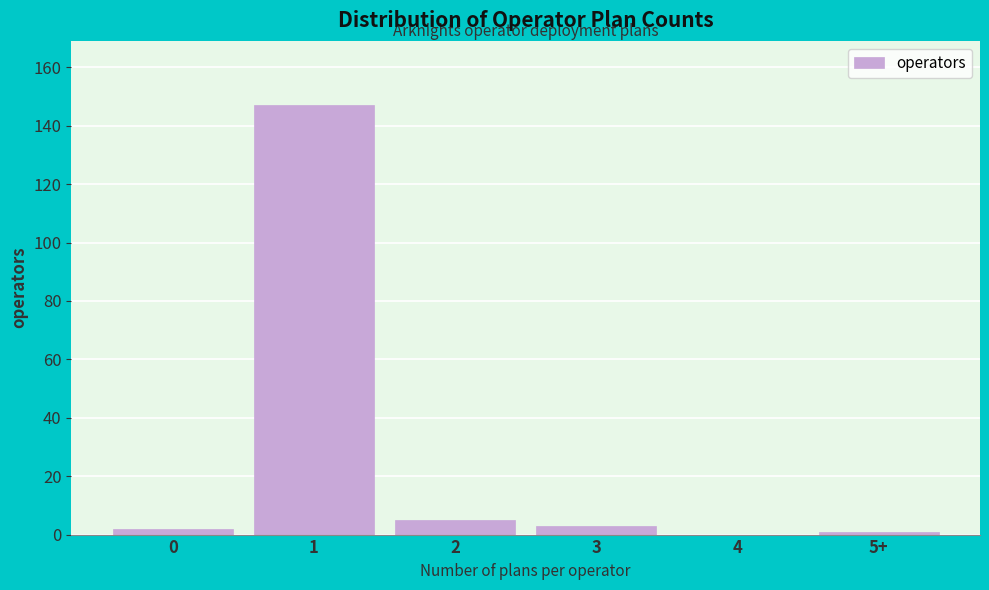

Reading left to right, list all the values displayed in this chart.

0=2	1=147	2=5	3=3	4=0	5+=1